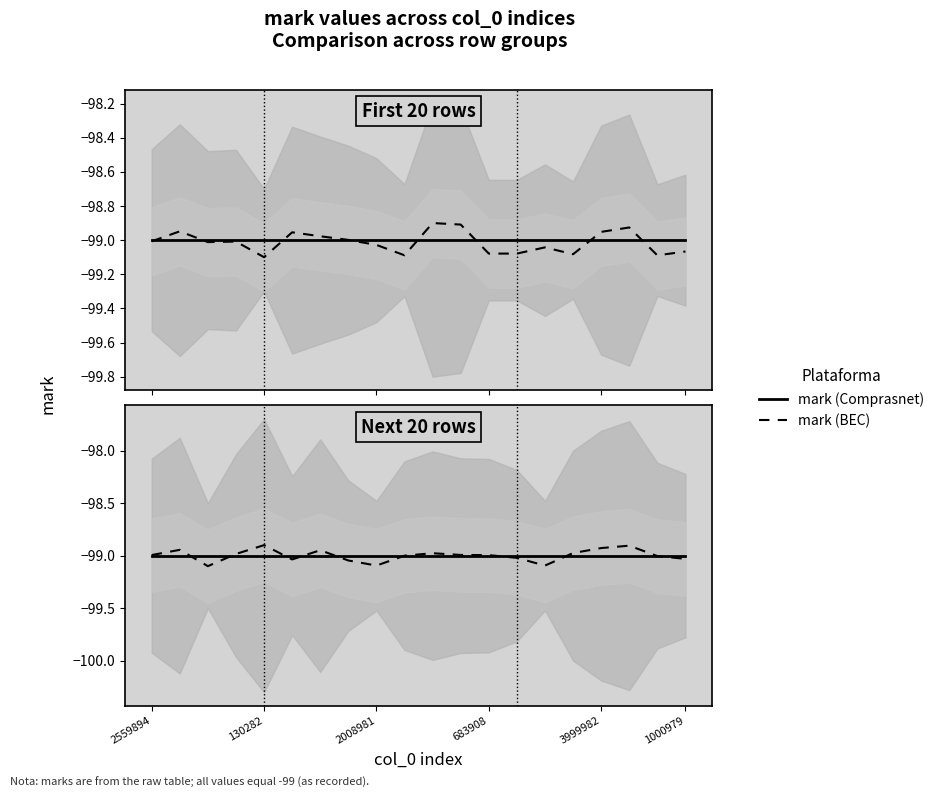

What value does the mark (BEC) series have at 3999982?

-98.9